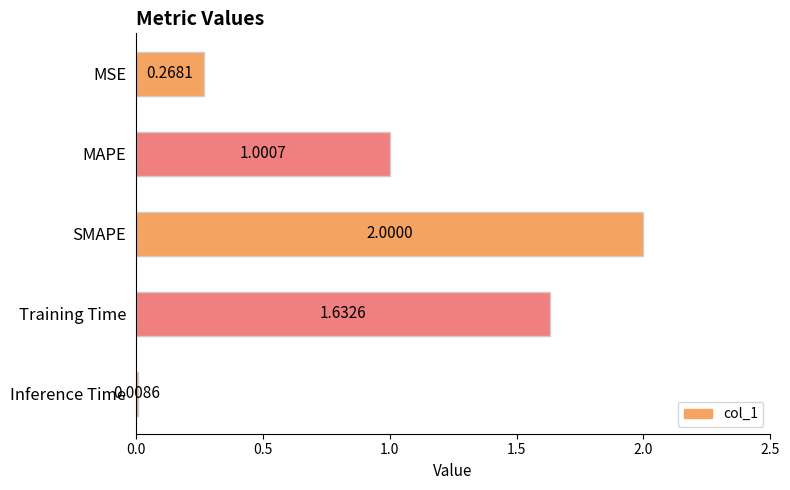

What is the difference between the maximum and minimum values?

2.0